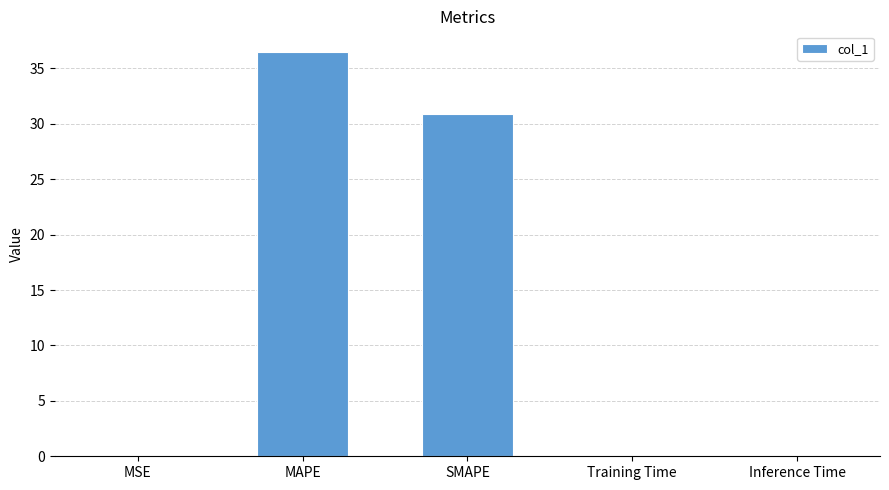

Between MAPE and SMAPE, which is larger?

MAPE